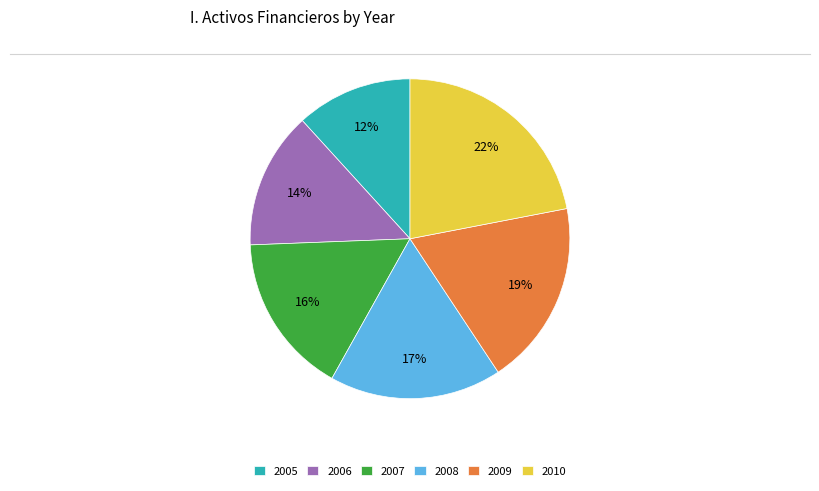

True or false: 2007 accounts for 16% of the total.

True